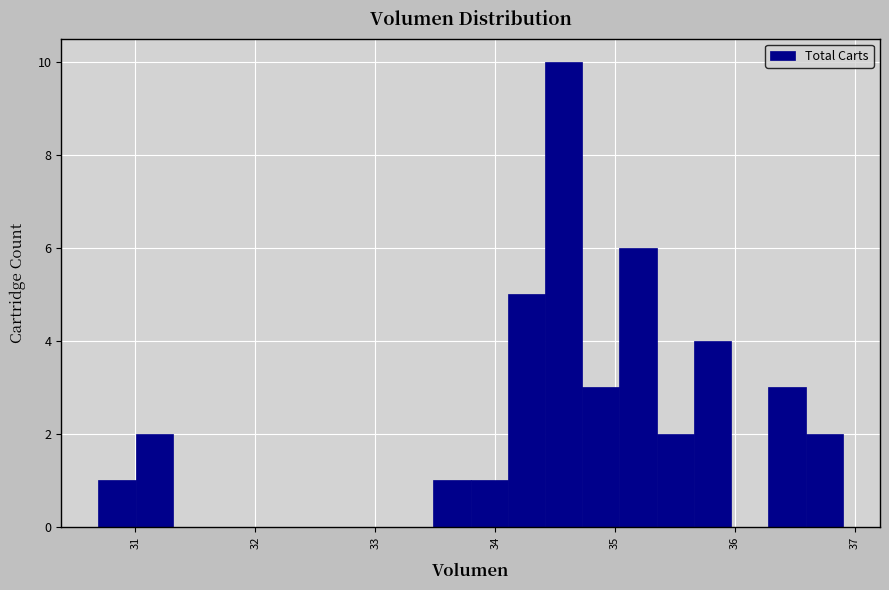

Around what value on the x-axis is the tallest bar? Give the approximate position of its centre, as read against the axis.

34.6